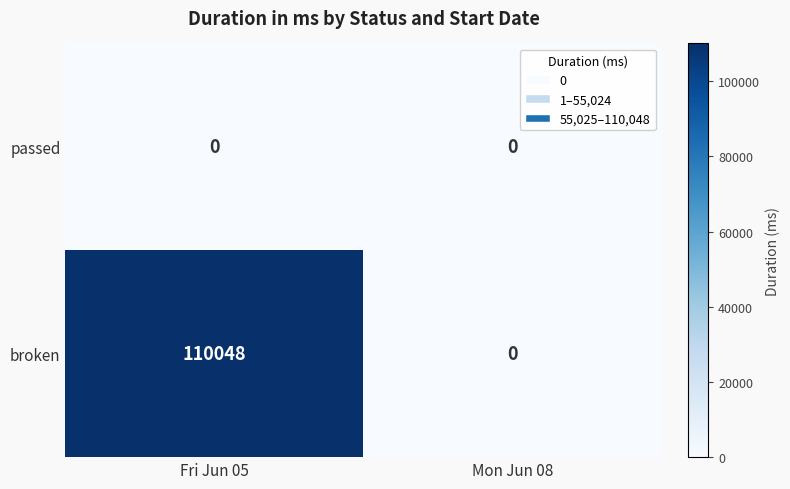

Reading left to right, extract all data points from this chart.

passed: Fri Jun 05=0	Mon Jun 08=0
broken: Fri Jun 05=110048	Mon Jun 08=0